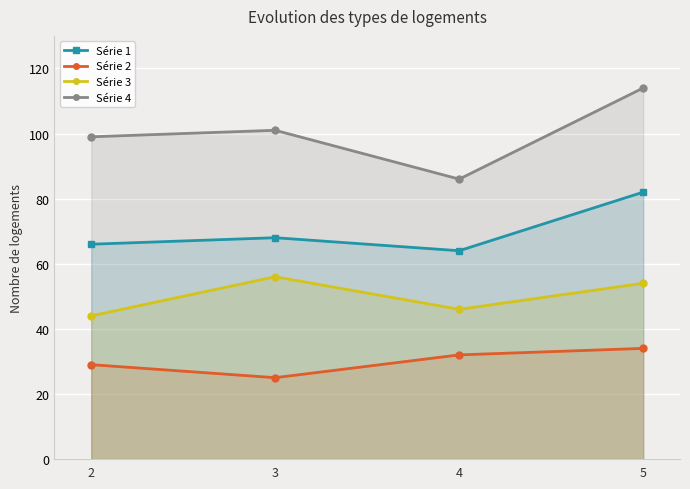

At which category does Série 2 reach its first local valley?

3